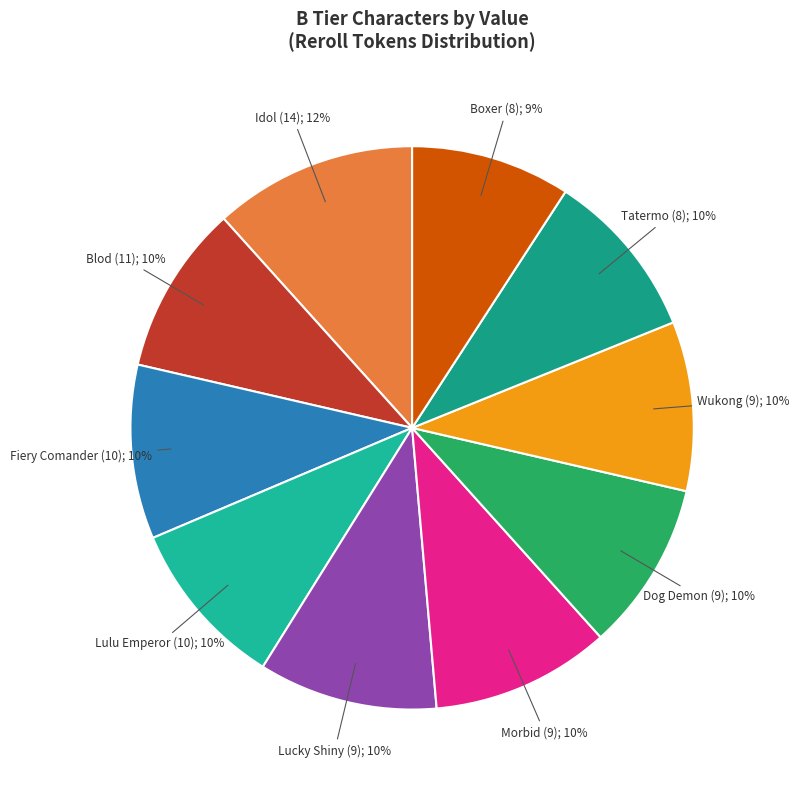

How many segments does this pie chart have?

10